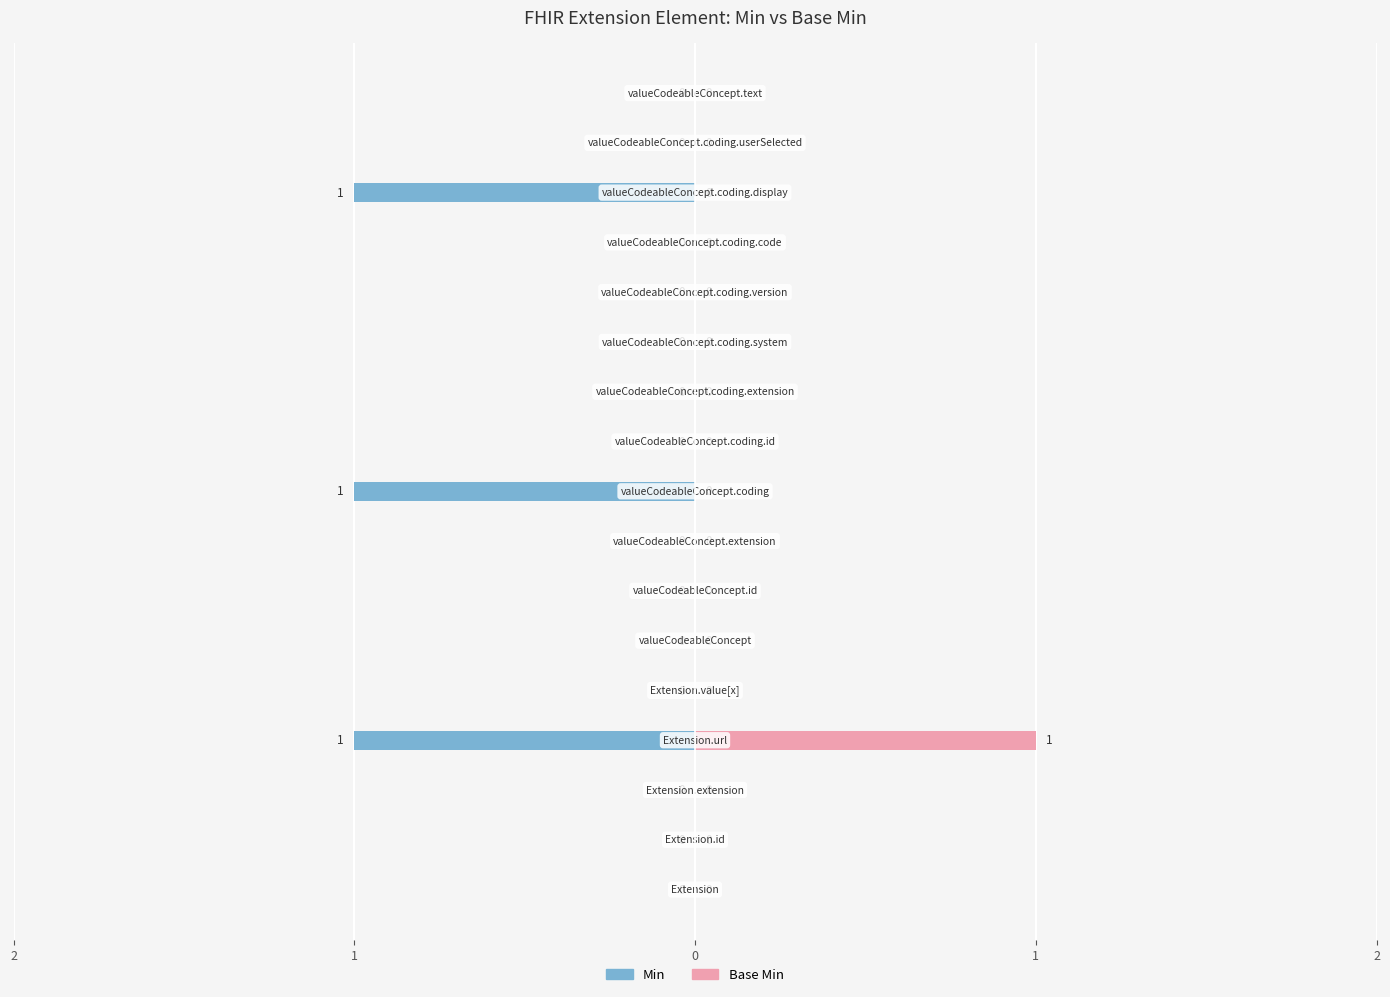

What is the smallest value displayed?

-1